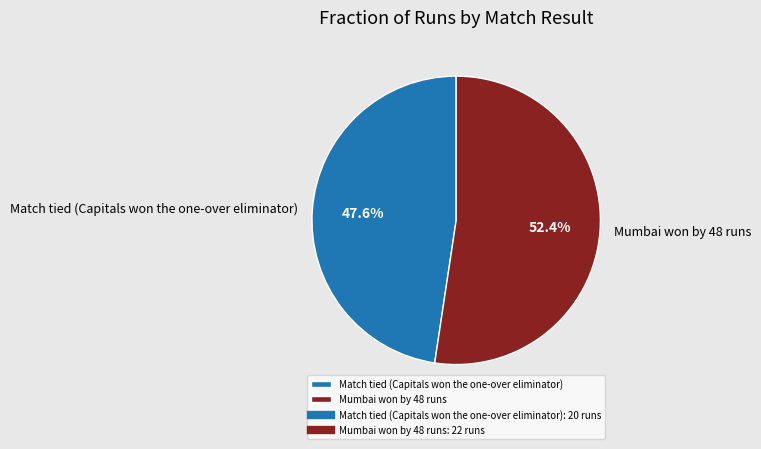

Does Mumbai won by 48 runs account for over 50% of the chart?

Yes